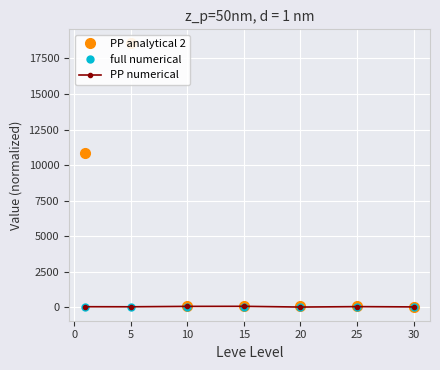

Between 10 and 20, which is larger?

10